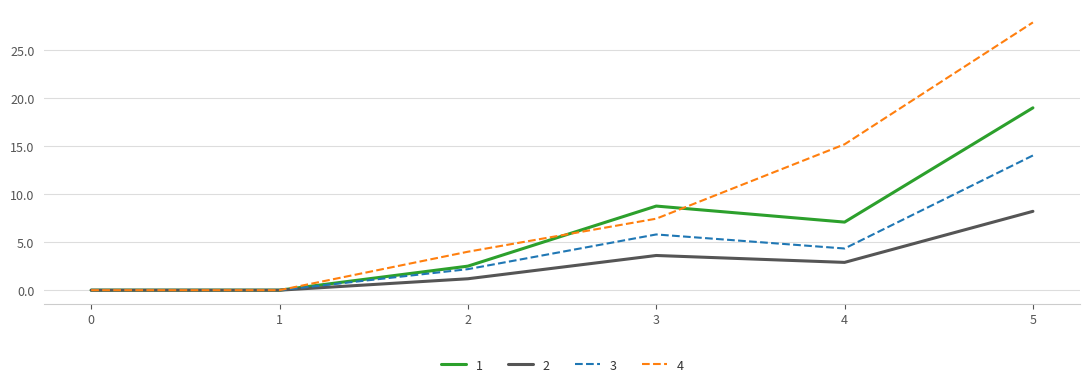

Rank the series by their maximum value, from highest to lowest.

4, 1, 3, 2